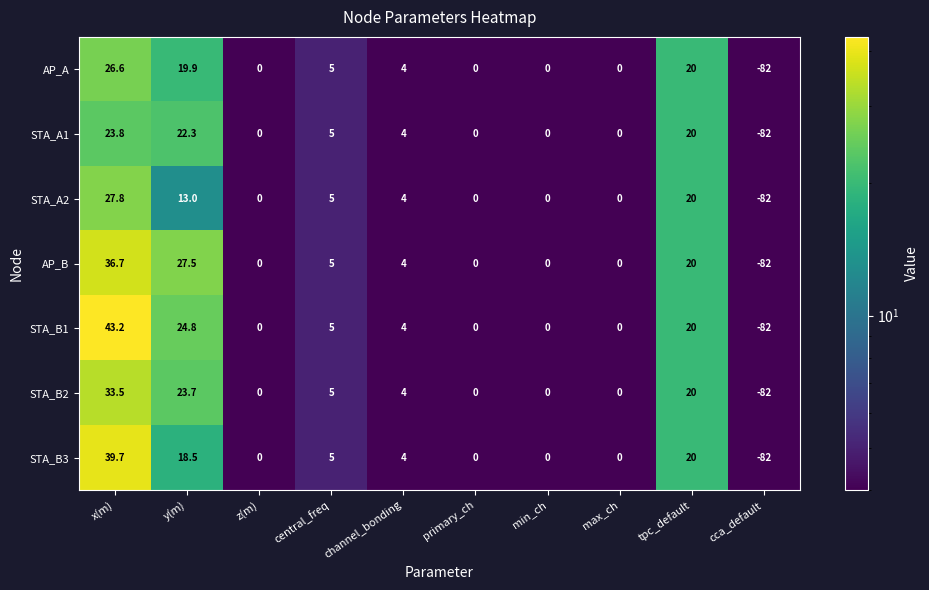

What is the difference between the highest and lowest values at y(m)?

14.5